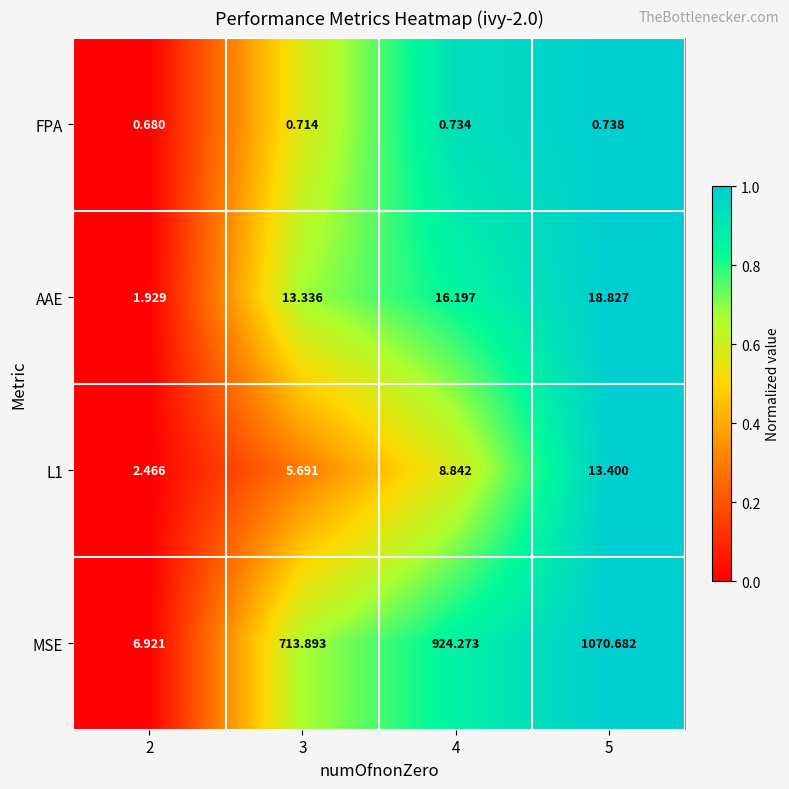

Is the value of MSE at 4 greater than the value of L1 at 2?

Yes